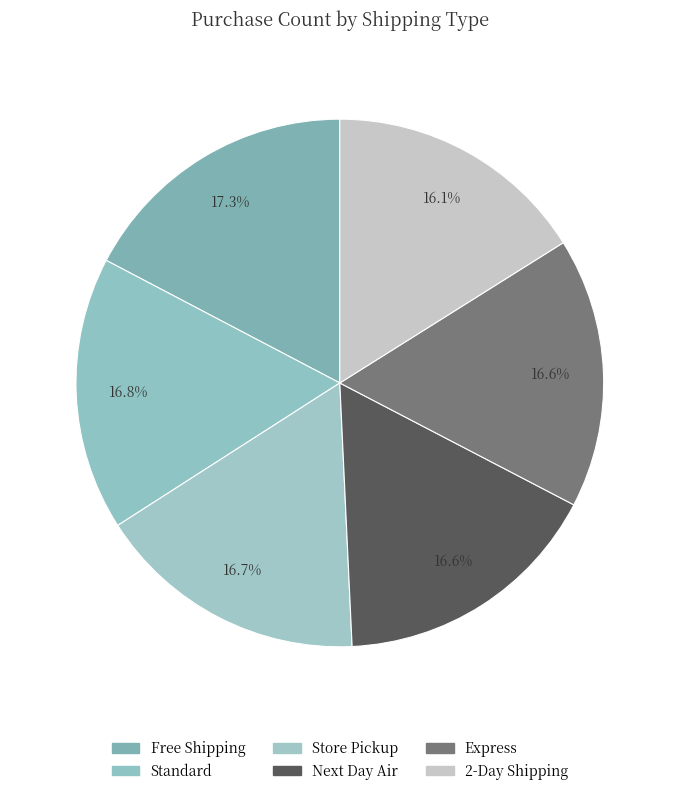

To the nearest percent, what is the difference between the Free Shipping and 2-Day Shipping slice percentages?

1%